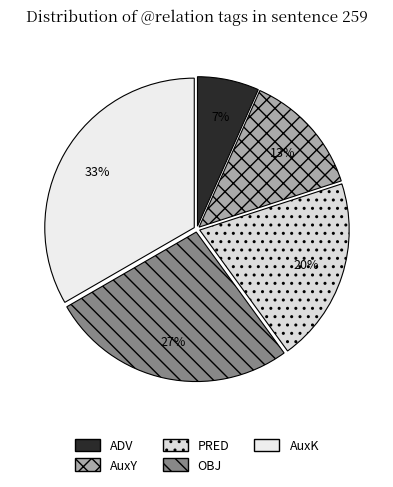

What percentage is the ADV slice, to the nearest percent?

7%